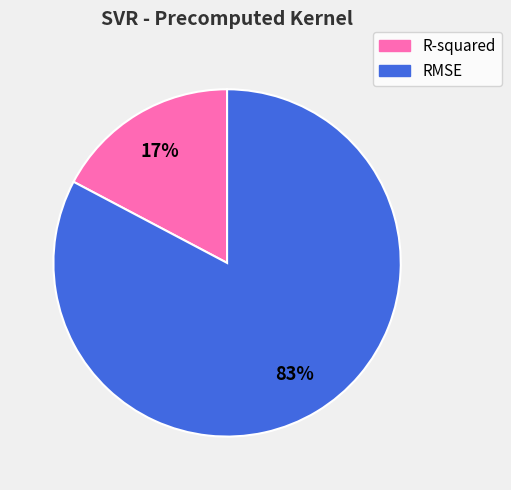

To the nearest percent, what is the average slice percentage?

50%